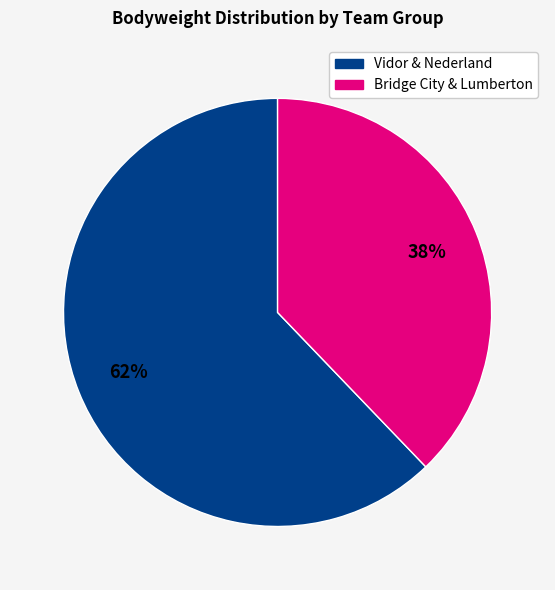

How many segments does this pie chart have?

2